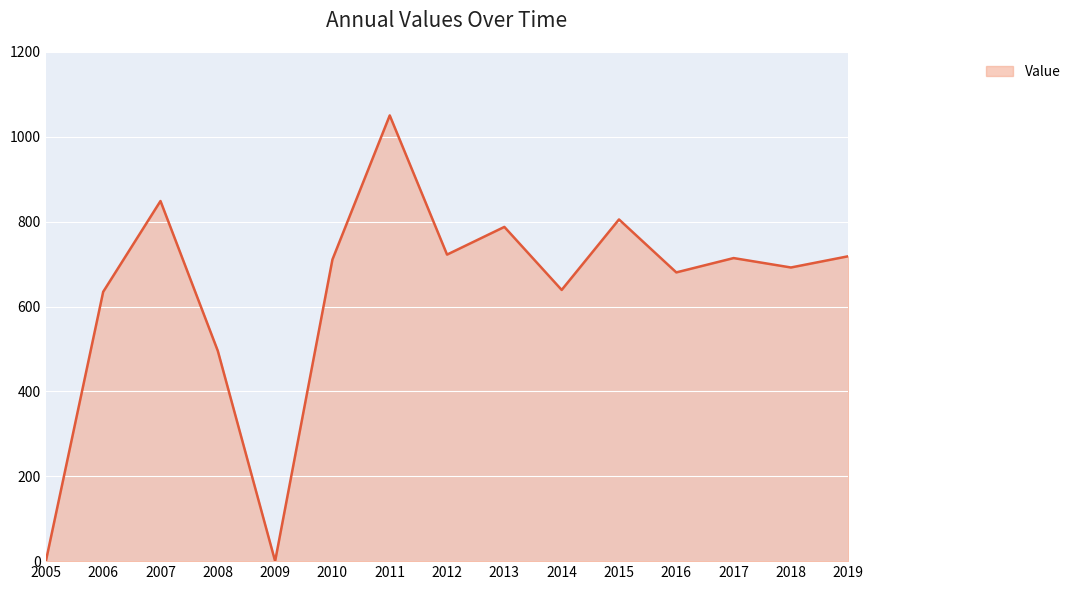

Which label corresponds to the largest value in the chart?

2011